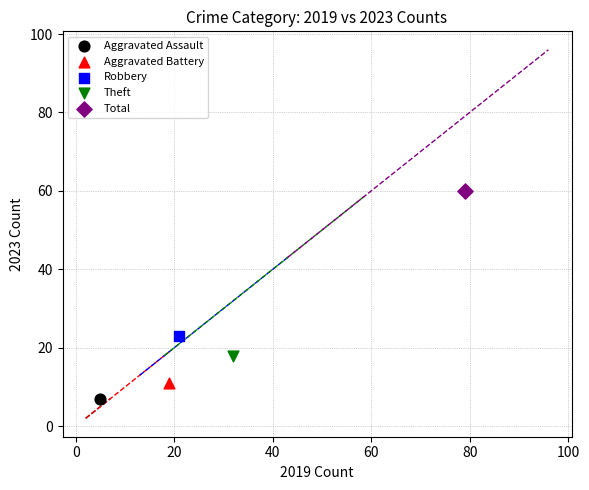

Which series reaches the maximum Y coordinate?

Total